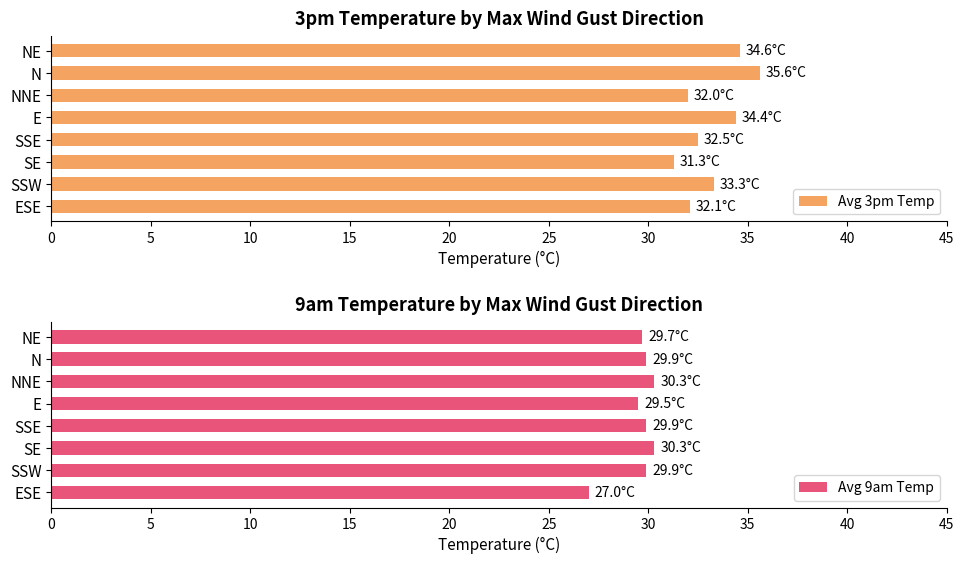

What is the value of the Avg 3pm Temp bar at the 1st from the left?

32.1